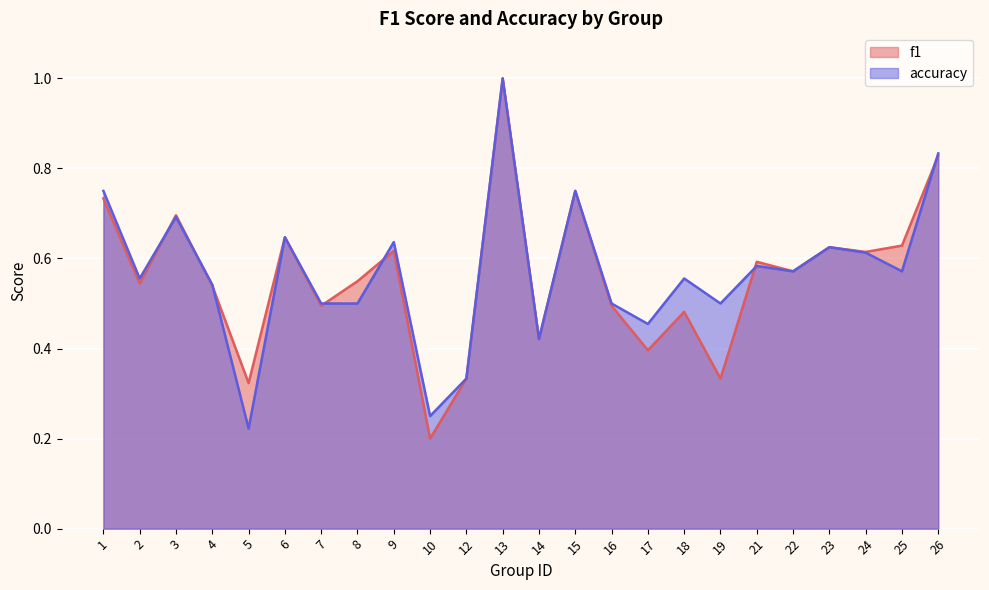

What is the minimum value for accuracy?

0.2